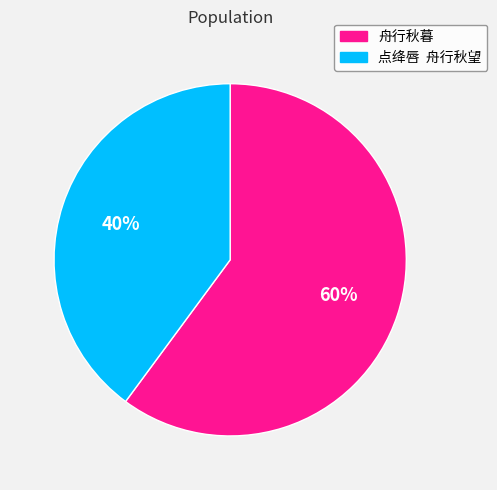

Is 舟行秋暮 the majority of the pie?

Yes